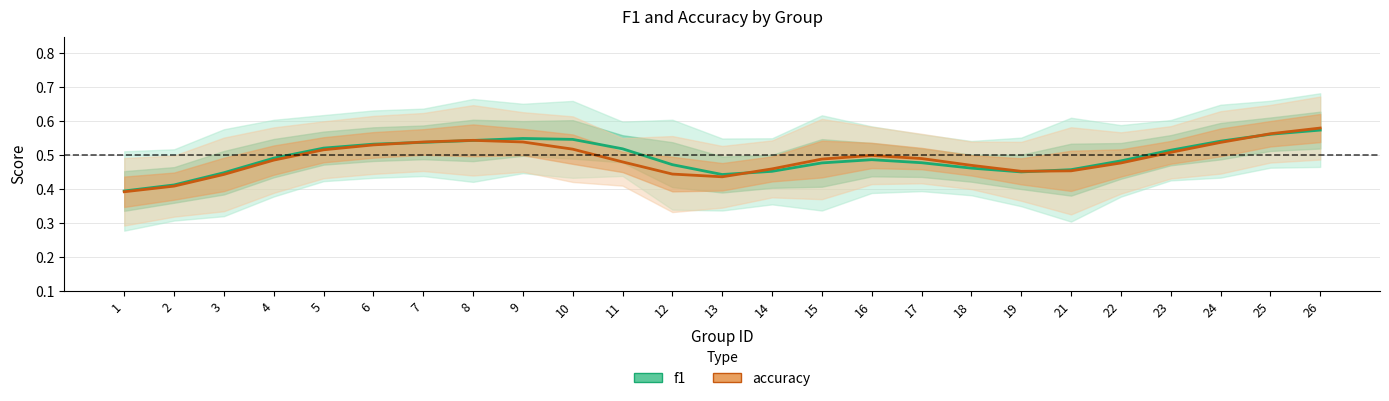

What are all the series names shown in the legend?

f1, accuracy